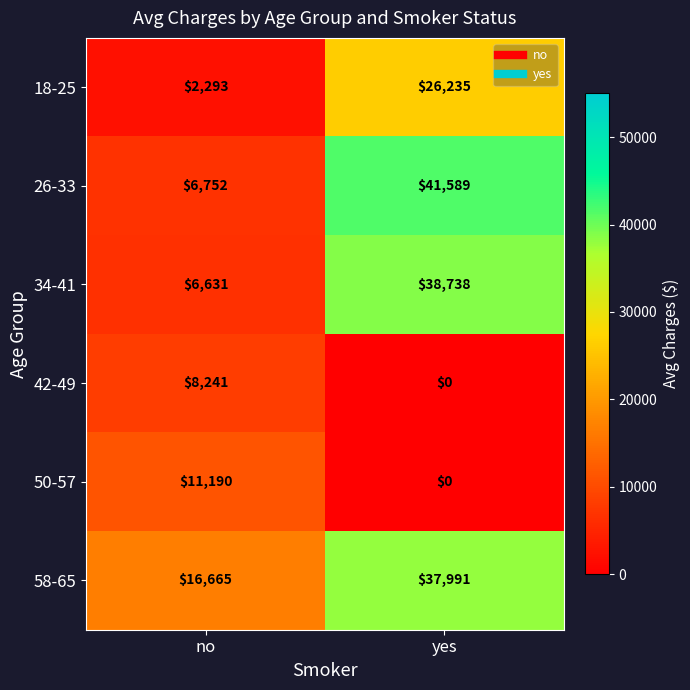

What is the difference between the 34-41 values at yes and no?

32107